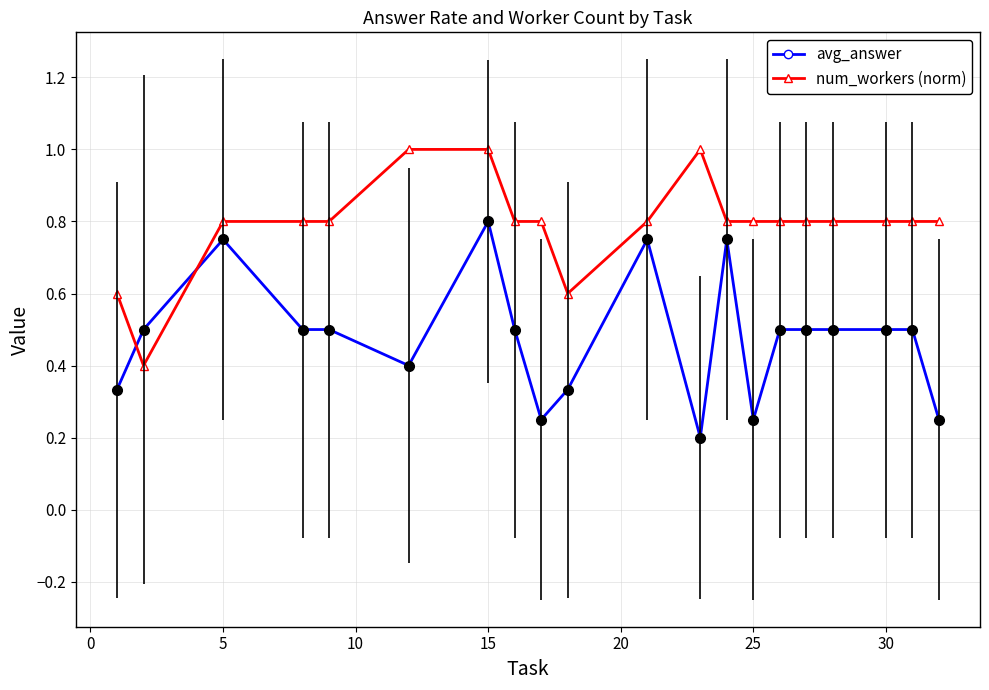

At how many categories does at least one series exceed 0?

20